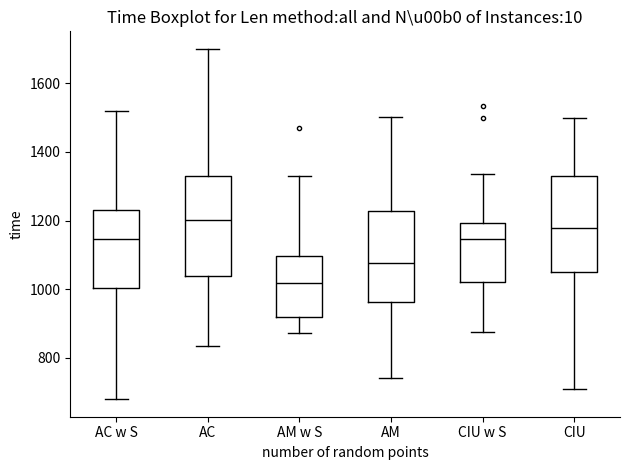

Reading left to right, read every box against the y-axis: the position of its median line, the range the box covers, and the ends of its whiskers. The values are not printed on the chart, so give them approximately, as read against the axis.

AC w S: median 1140, box 1000 to 1220, whiskers 680 to 1520
AC: median 1200, box 1040 to 1340, whiskers 840 to 1700
AM w S: median 1020, box 920 to 1100, whiskers 880 to 1340
AM: median 1080, box 960 to 1220, whiskers 740 to 1500
CIU w S: median 1140, box 1020 to 1200, whiskers 880 to 1340
CIU: median 1180, box 1060 to 1320, whiskers 700 to 1500